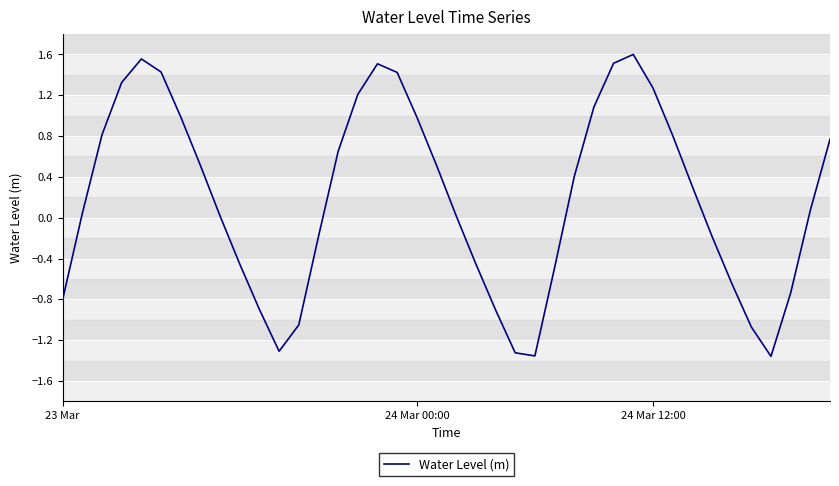

What is the difference between the second highest and second lowest values?

2.9